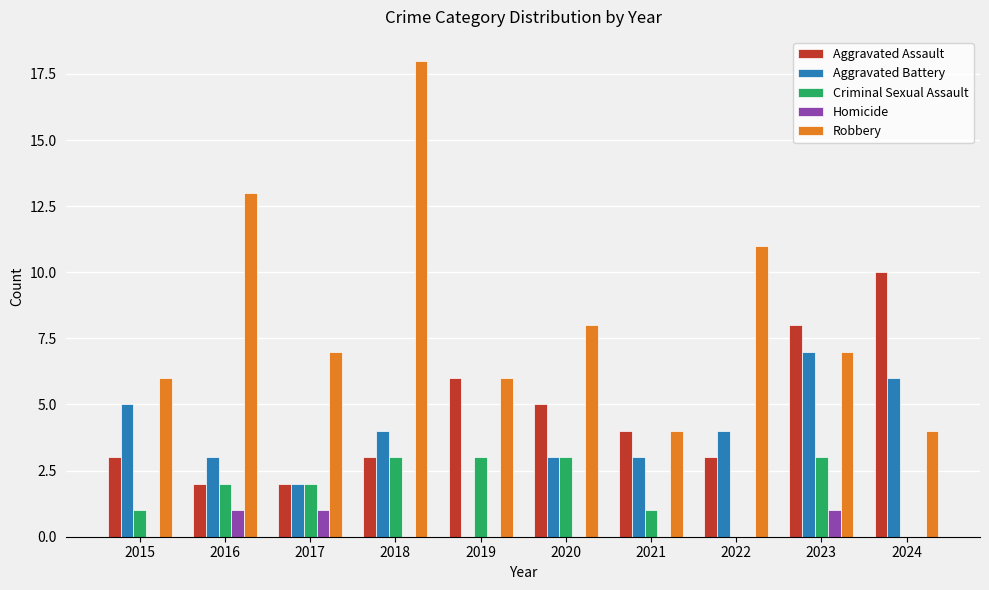

True or false: Criminal Sexual Assault has a value of 3 at 2018.

True